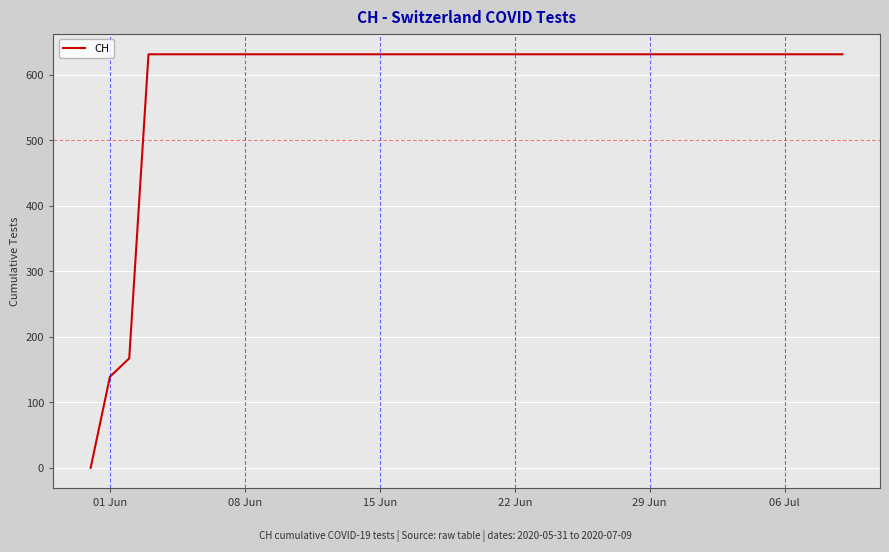

What is the greatest value displayed?

631